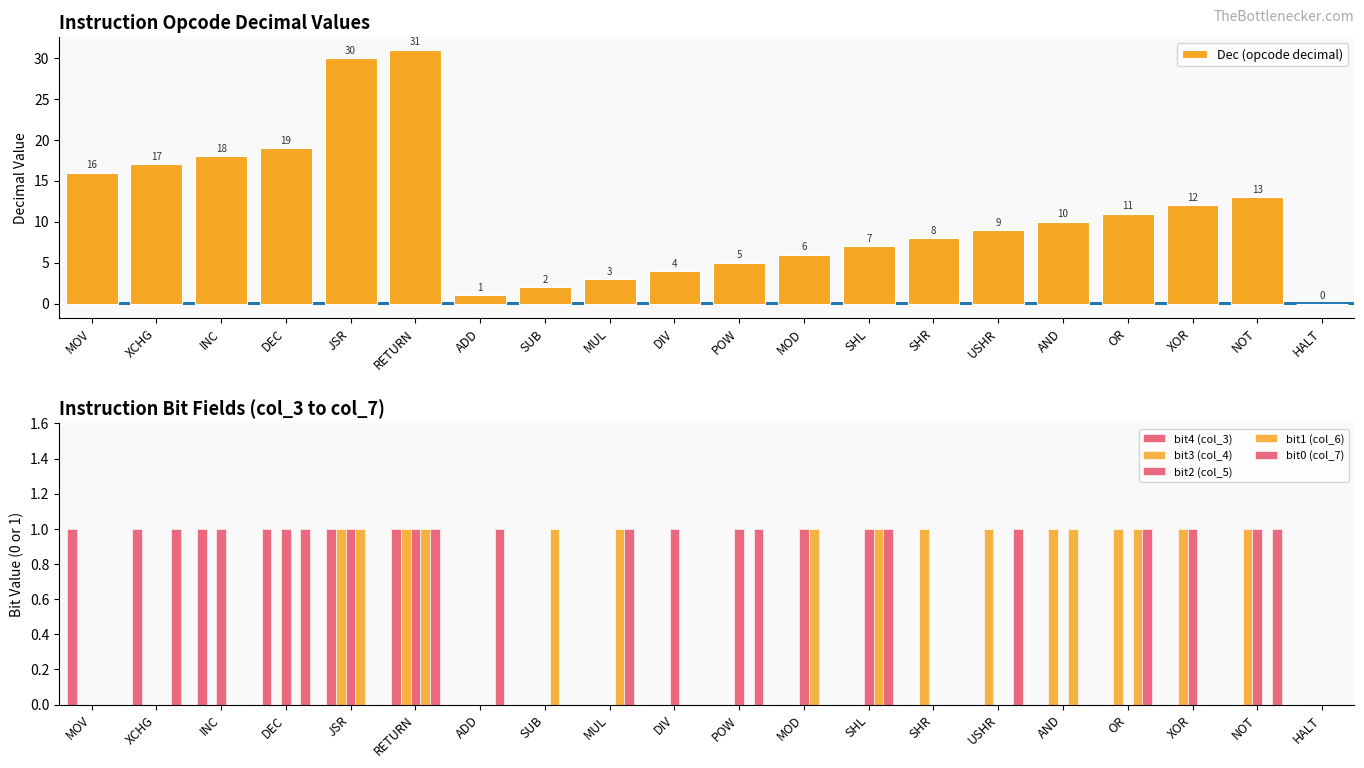

Between NOT and INC, which is larger?

INC